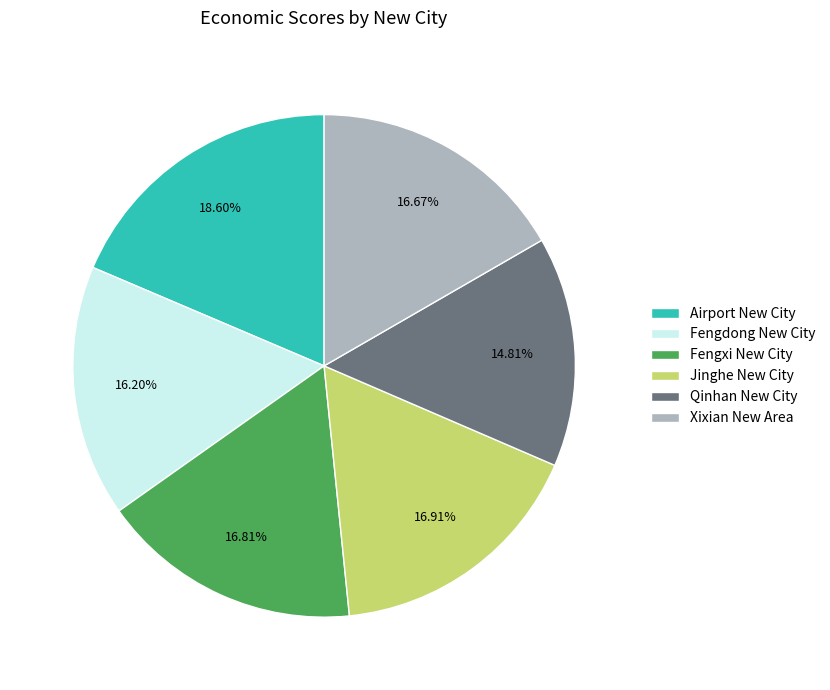

Count the number of slices in the pie.

6